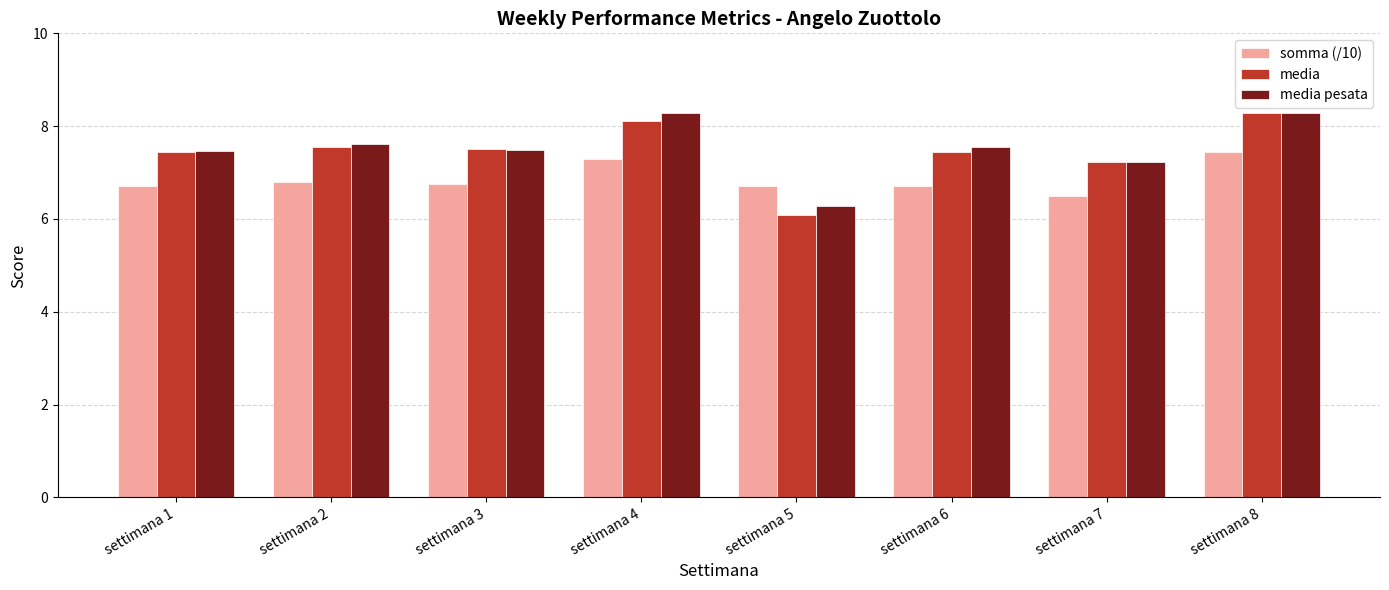

Which series has the largest range (max minus min)?

media